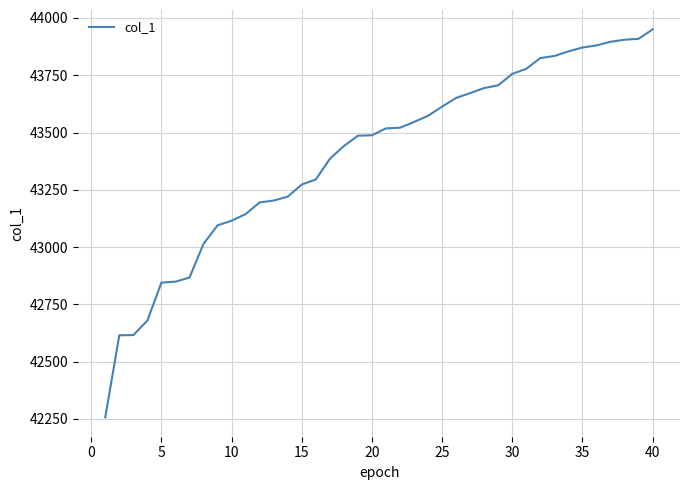

What is the difference between the maximum and minimum values?

1693